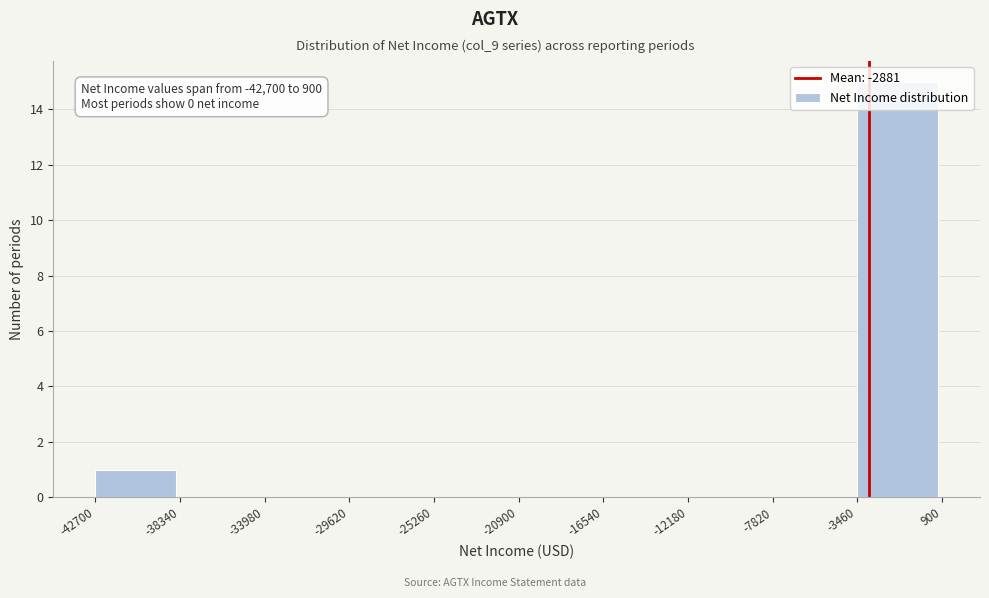

Which range on the x-axis has the tallest bar?

-3460 to 900